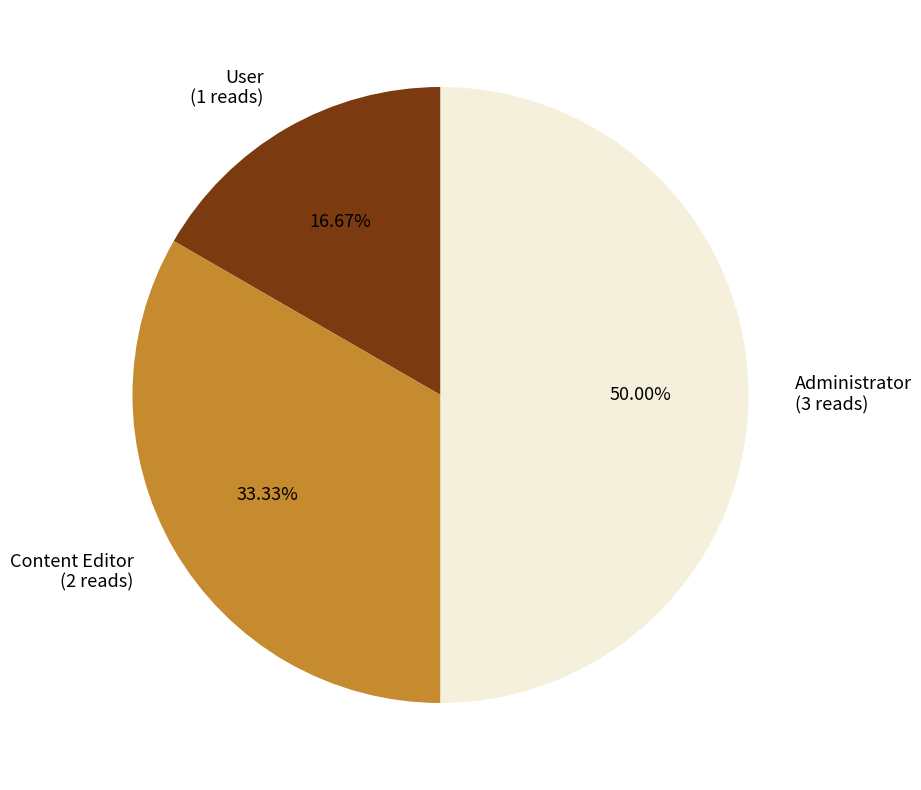

Is it true that Administrator is 57% of the pie?

False